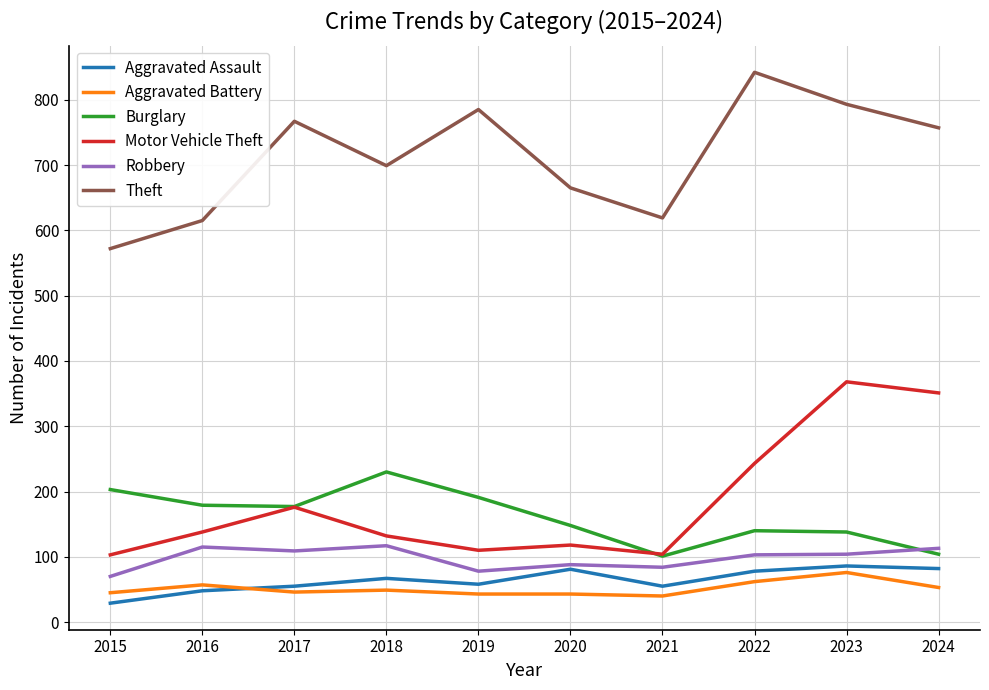

True or false: Burglary and Theft intersect in this chart.

False